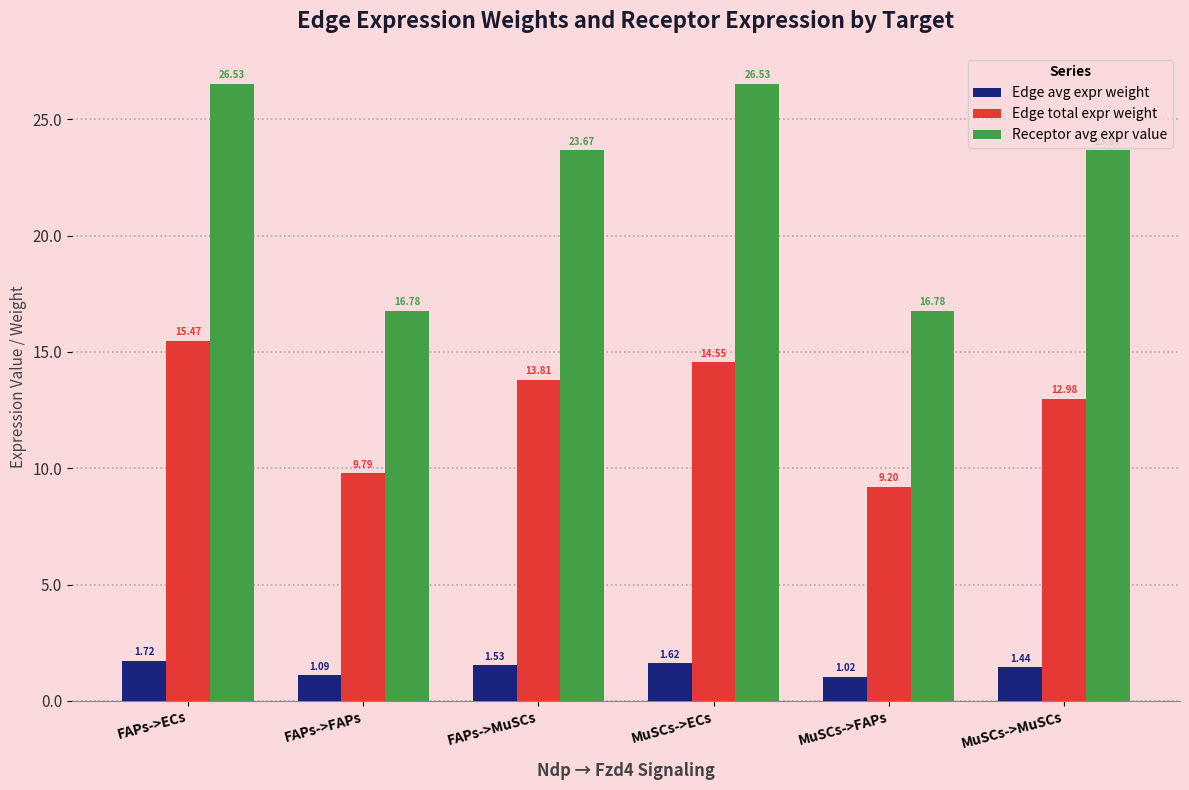

How many bars are there in total?

18